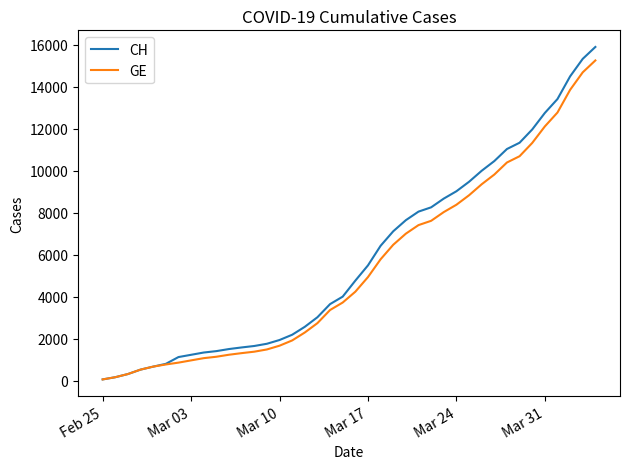

Which series has the widest spread of values?

CH